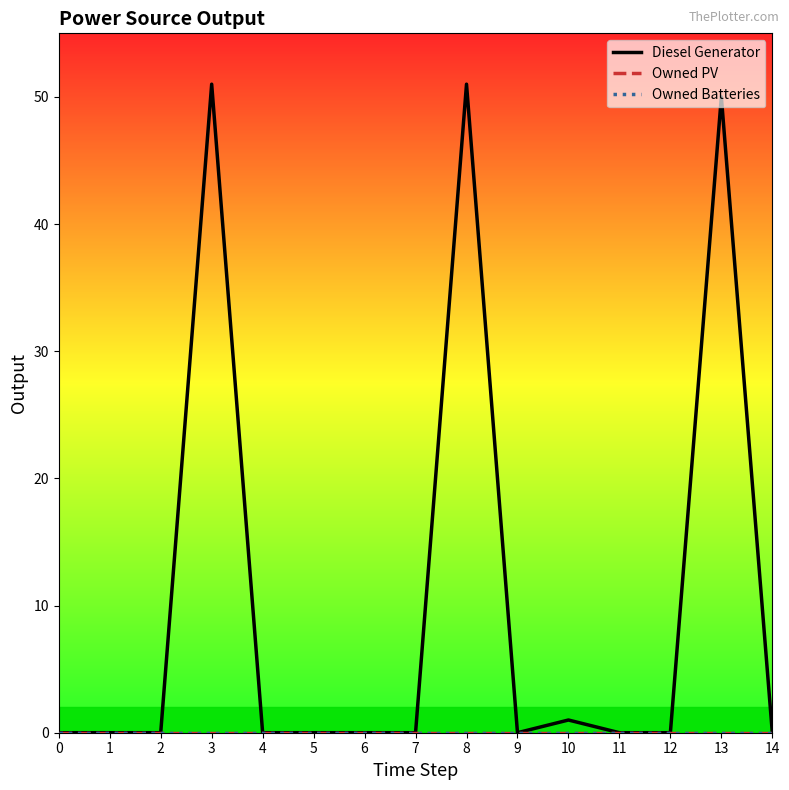

Does the chart have visible grid lines?

No